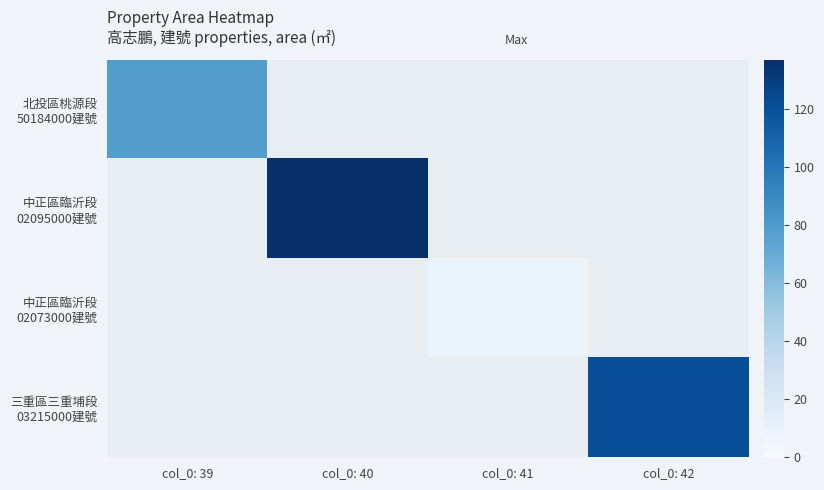

At which label is 中正區臨沂段 02095000建號 closest to 68?

col_0: 39